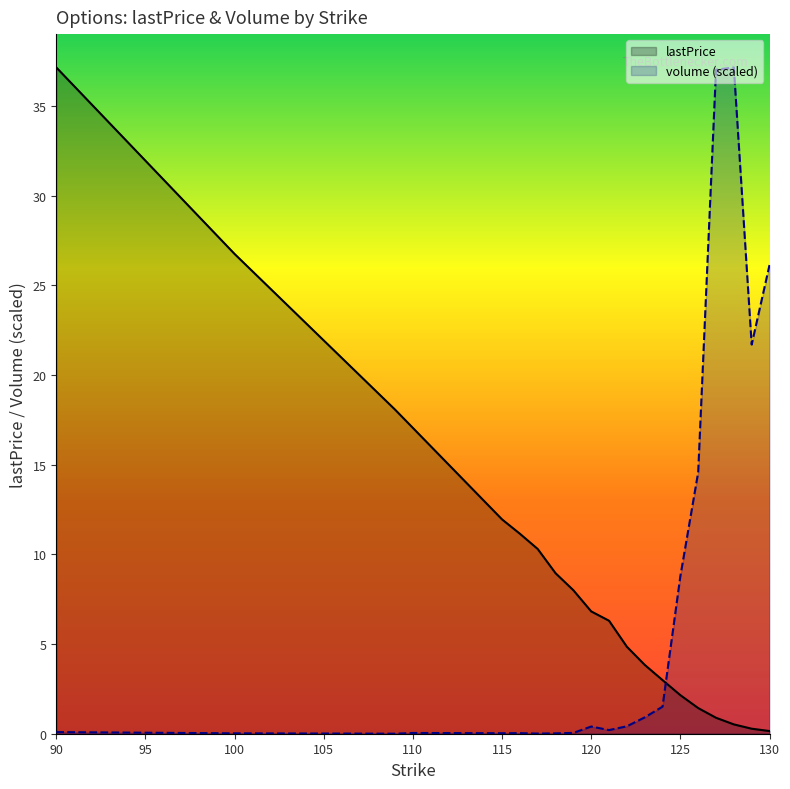

Reading right to left, list all the values displayed in this chart.

lastPrice: 0.1	0.3	0.5	0.9	1.4	2.1	3.0	3.8	4.8	6.3	6.8	8.0	8.9	10.3	11.2	11.9	17.1	18.1	26.8	37.1
volume: 26.1	21.7	37.1	37.0	14.6	8.8	1.5	0.9	0.4	0.2	0.4	0.0	0.0	0.0	0.0	0.0	0.0	0.0	0.0	0.1